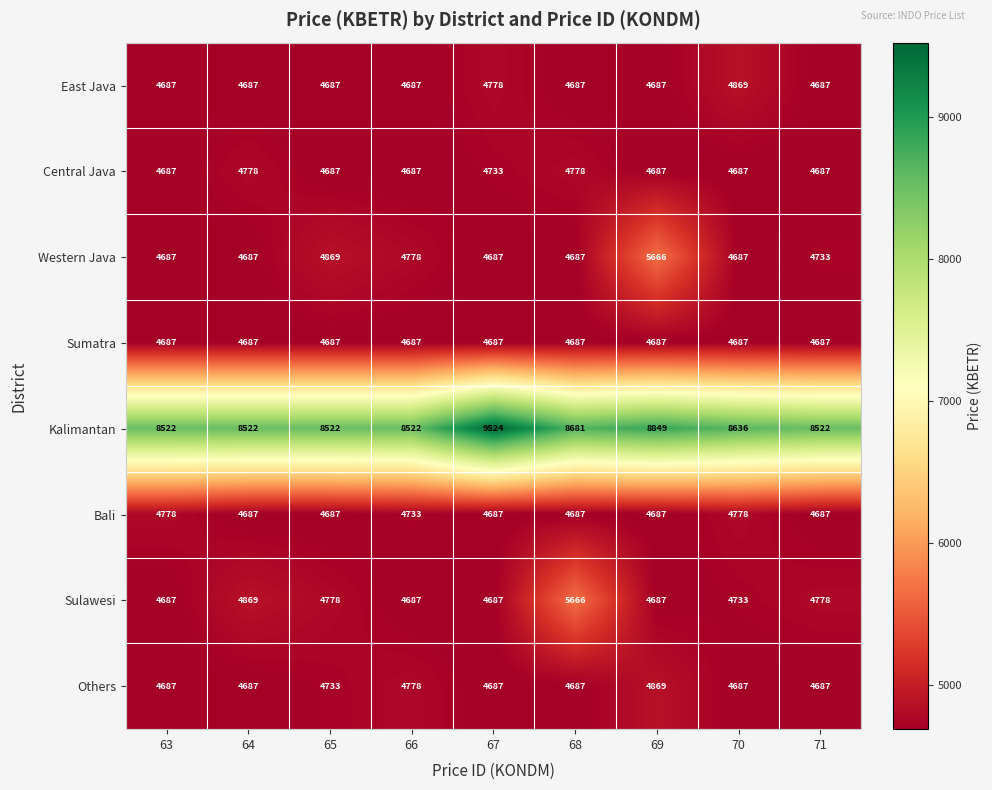

True or false: East Java has a value of 2317 at 66.

False